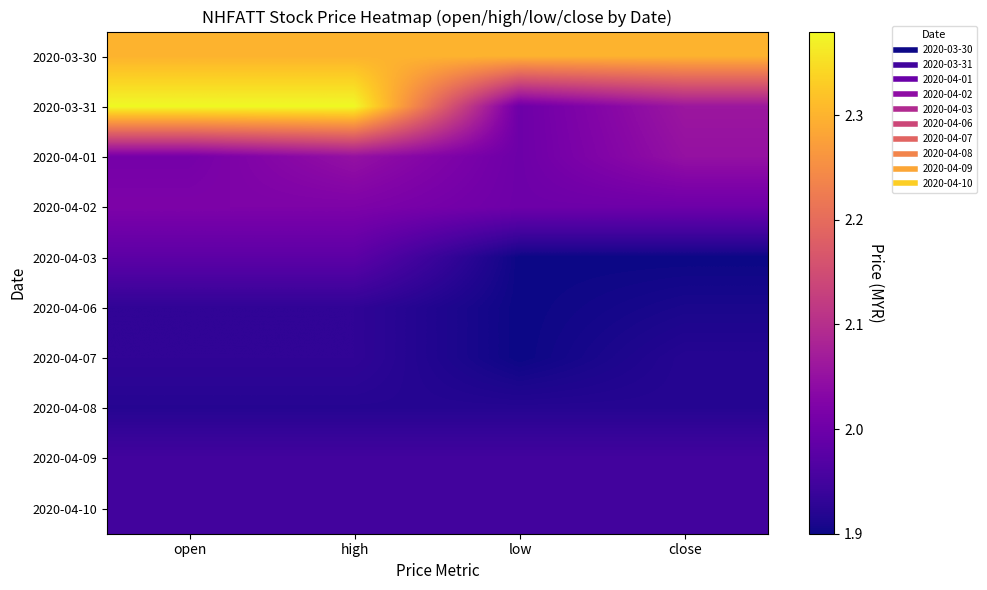

Which series has the largest range (max minus min)?

2020-03-31